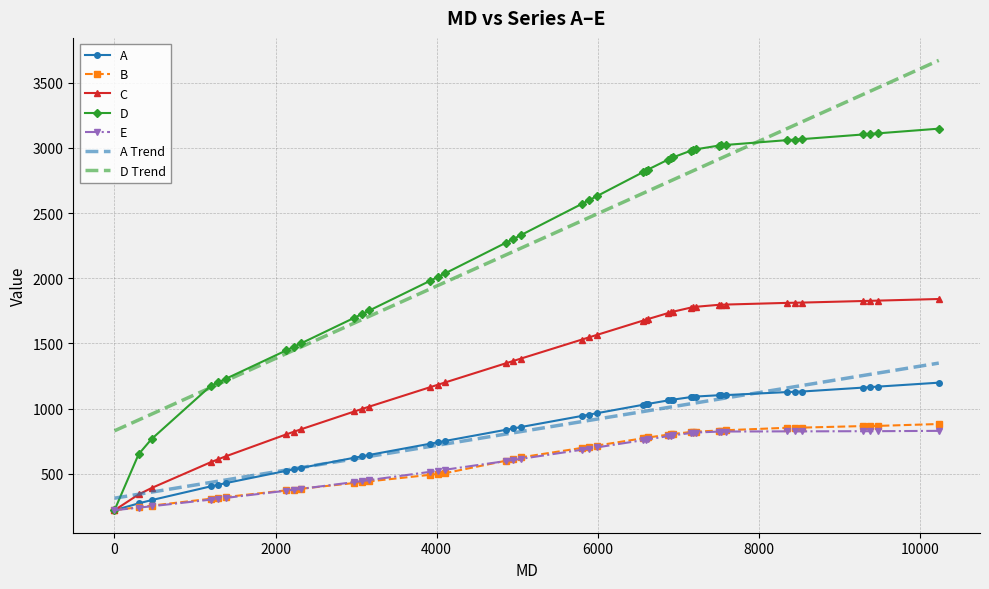

What is the smallest value displayed?

220.0